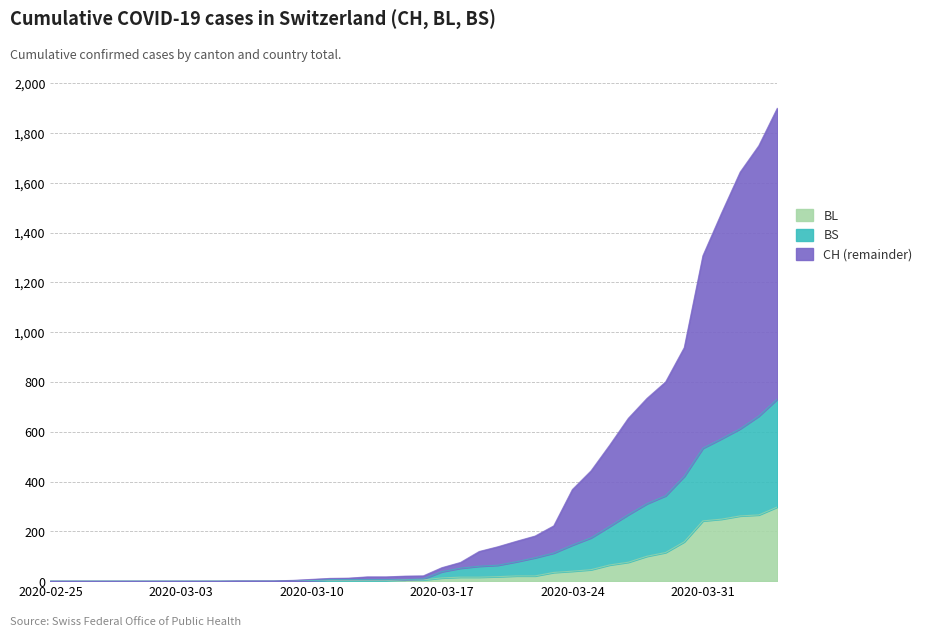

In BS, how many points are lower than both neighbors (excluding endpoints)?

1